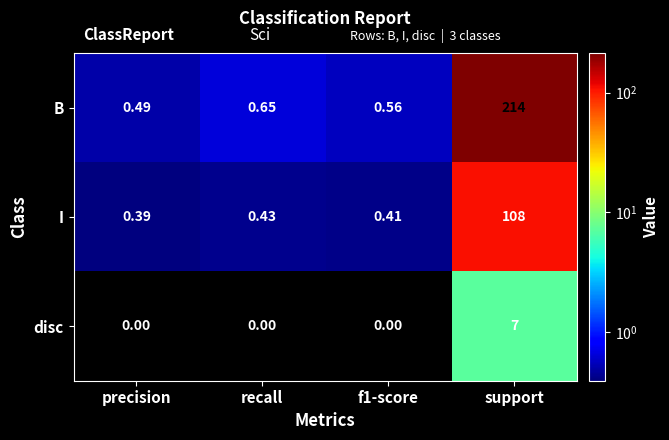

Between recall and support, which series saw the biggest shift?

B